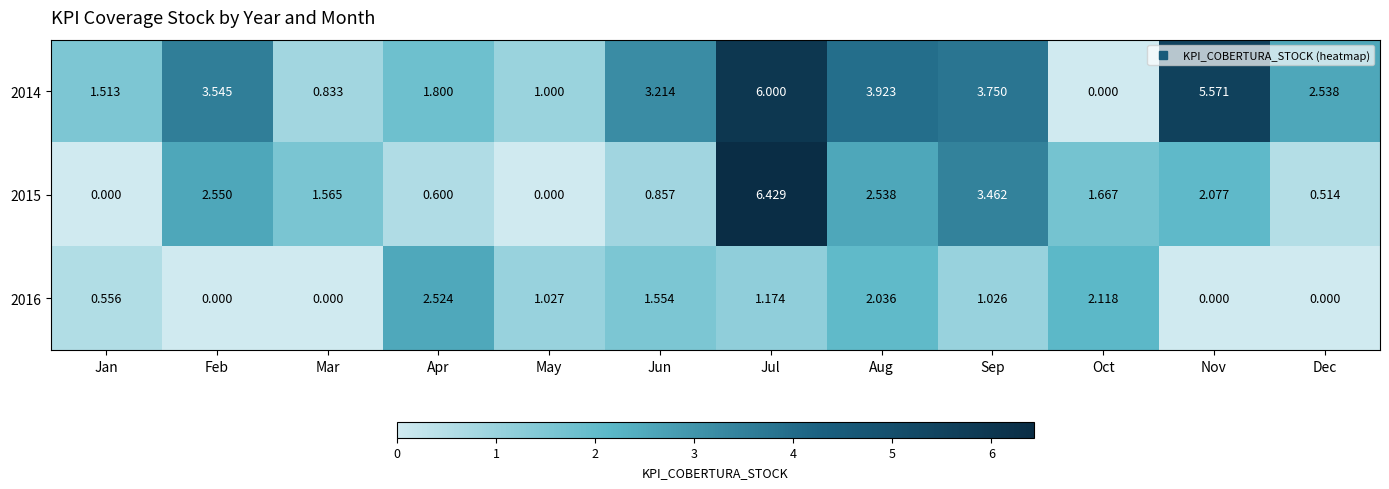

Which category has the highest value in the 2014 series?

Jul